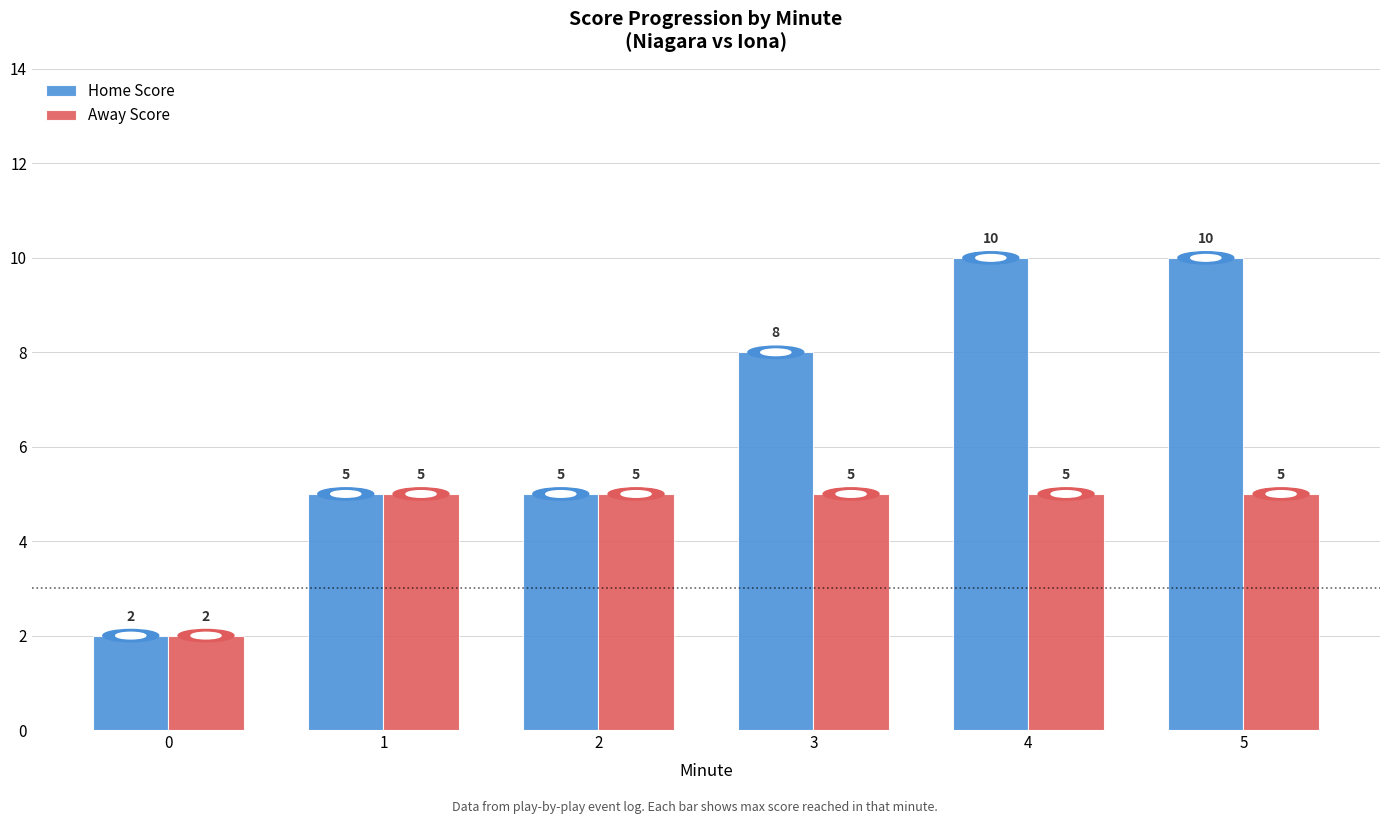

Are the bars horizontal?

No